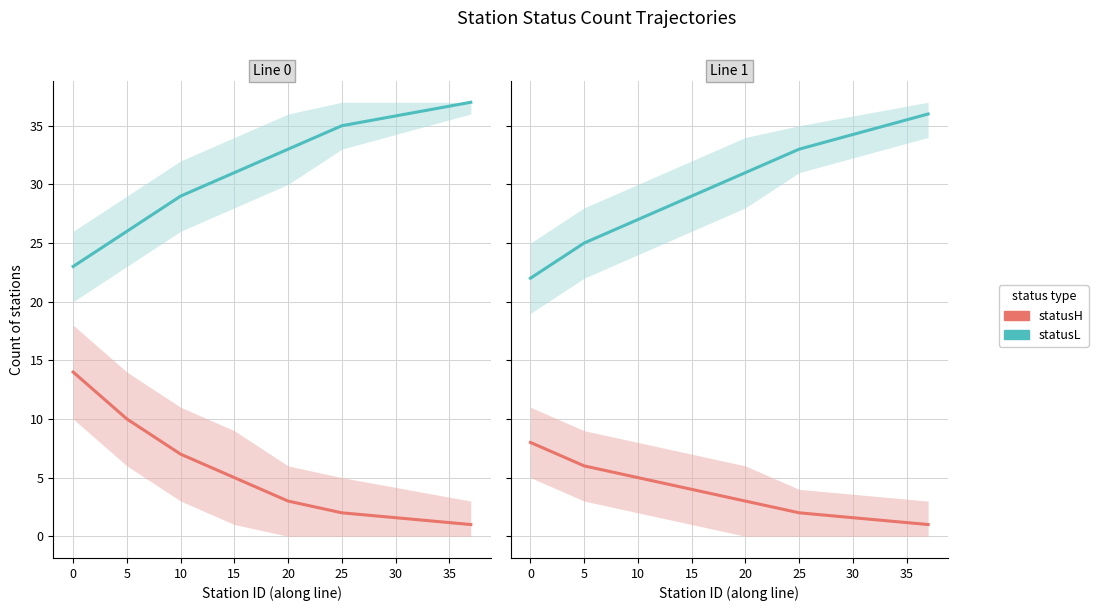

What is the difference between the maximum and second lowest values in the statusH series?

6